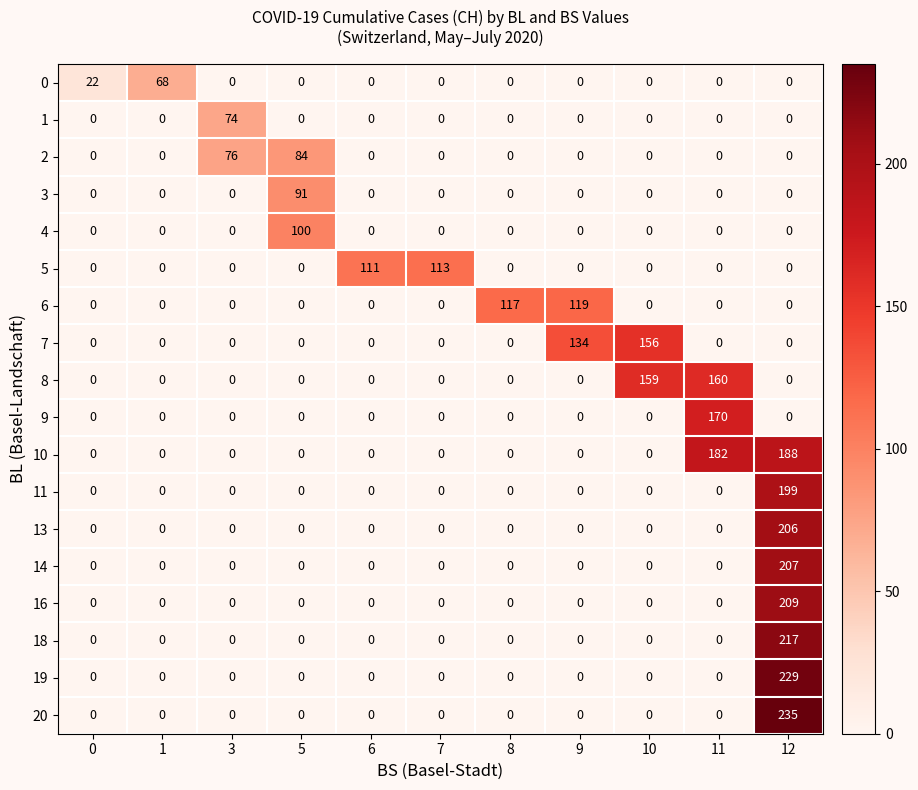

What is the difference between the highest and lowest values at 9?

134